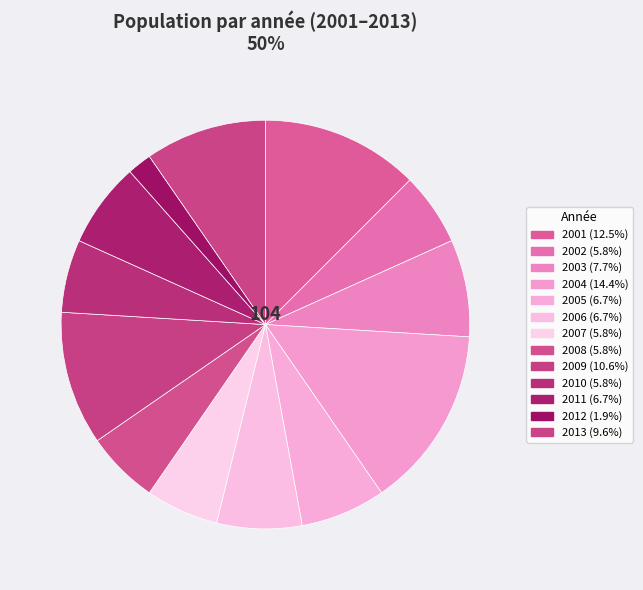

Count the number of slices in the pie.

13